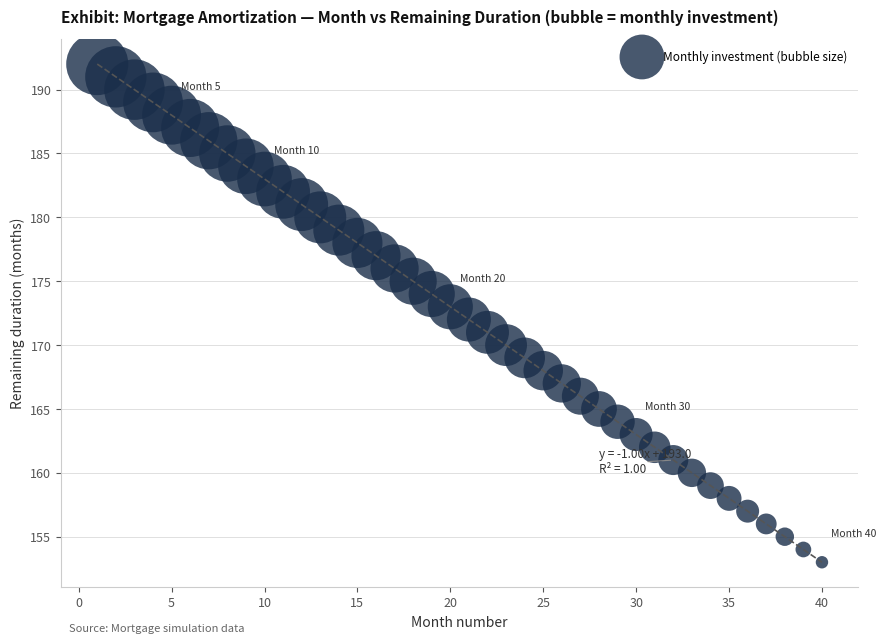

What is the range of X values (max minus min)?

39